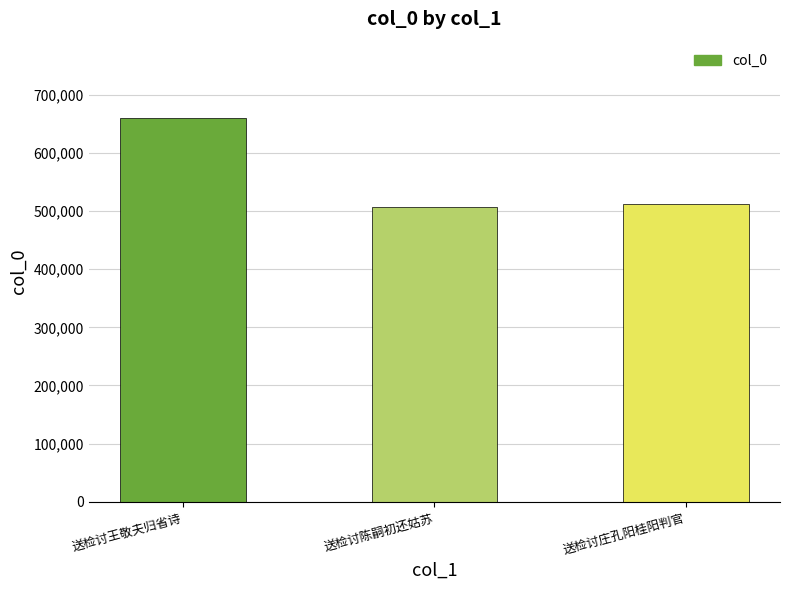

What is the average value?

559255